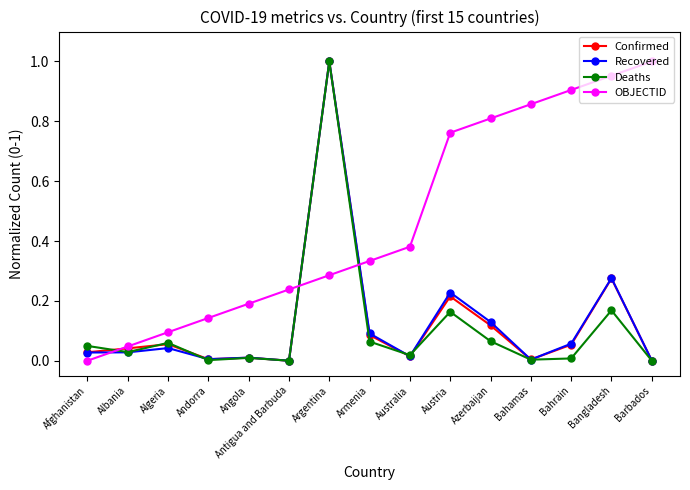

True or false: Recovered has a value of 0.0 at Angola.

True